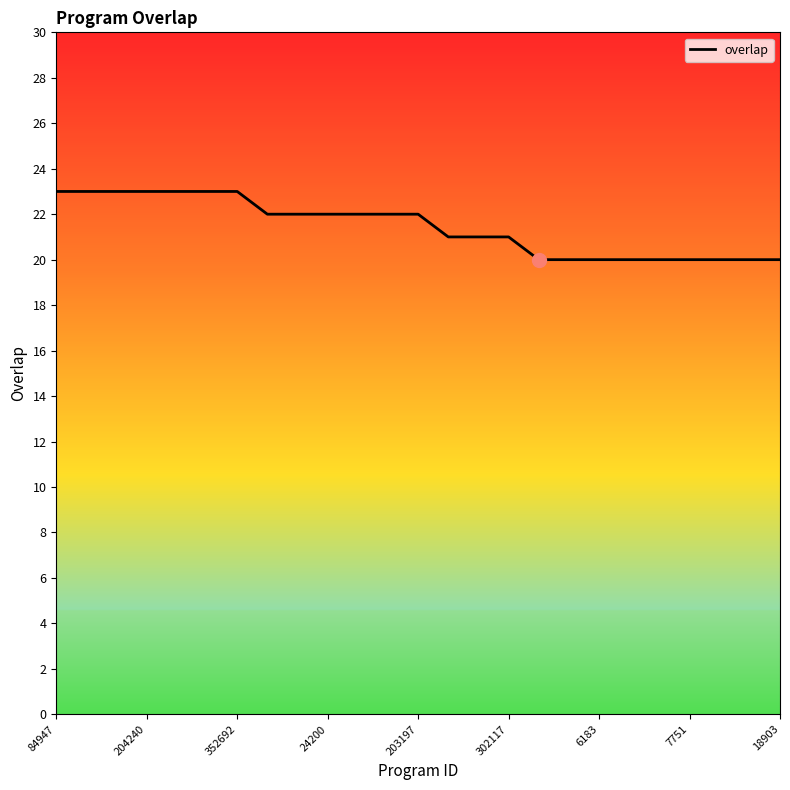

What is the maximum value shown in the chart?

23